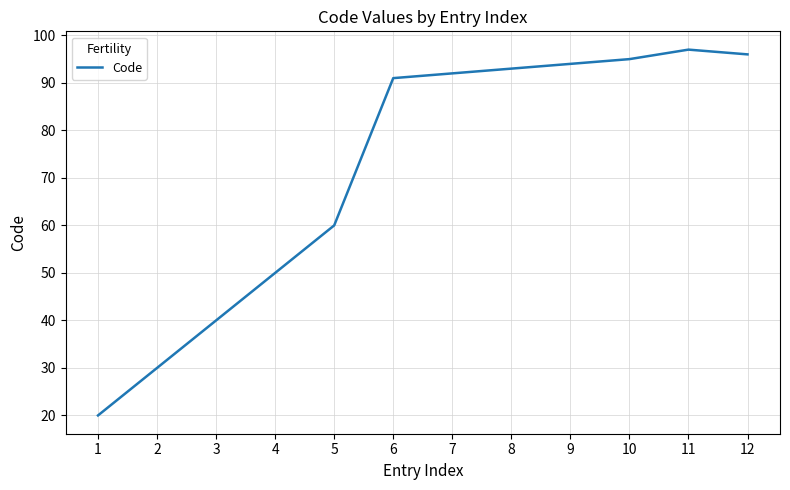

Reading left to right, list all the values displayed in this chart.

1=20	2=30	3=40	4=50	5=60	6=91	7=92	8=93	9=94	10=95	11=97	12=96